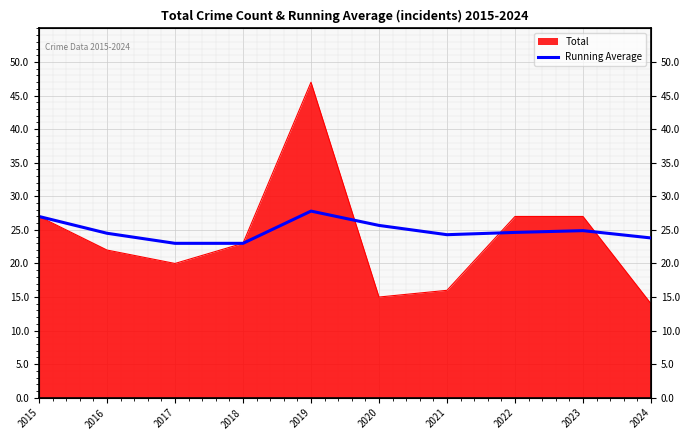

True or false: the data shows 40.6 at 2020.

False